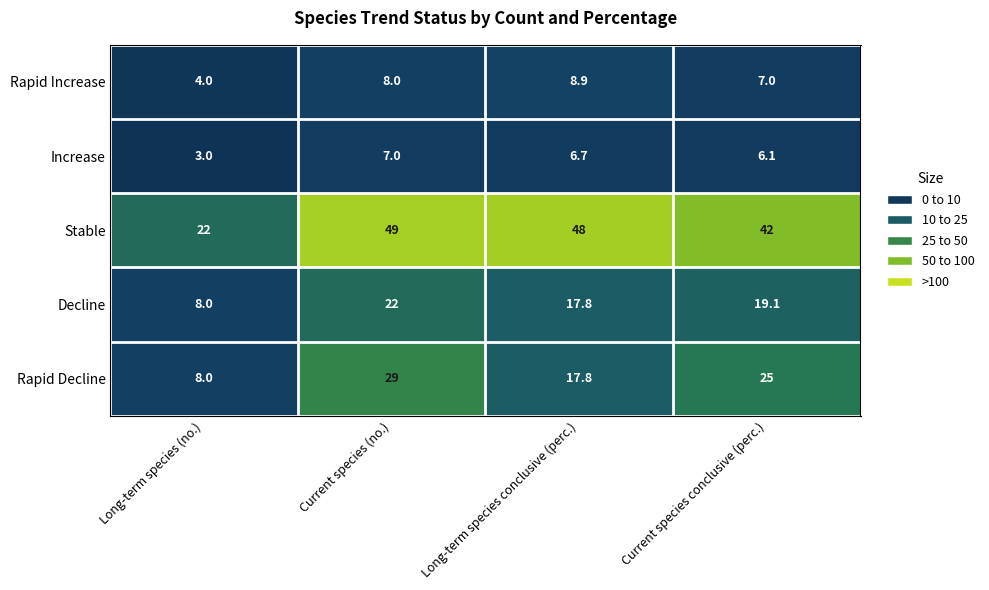

Which label corresponds to the largest value in the chart?

Current species (no.)